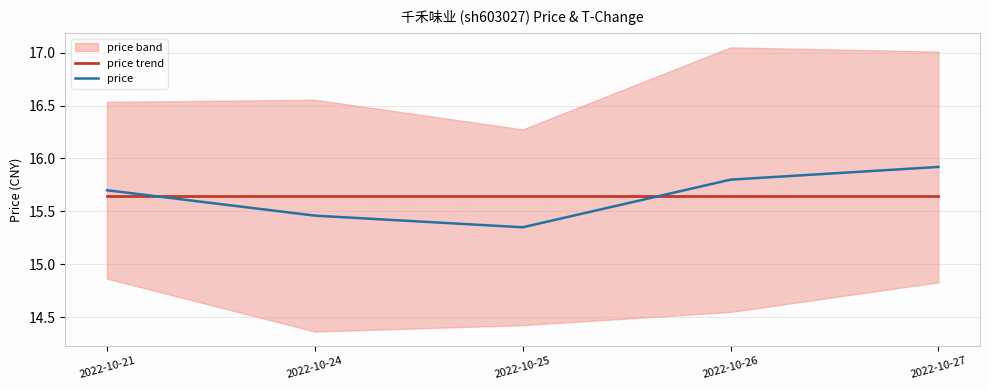

What is the value of the price point at the 5th from the left?

15.9